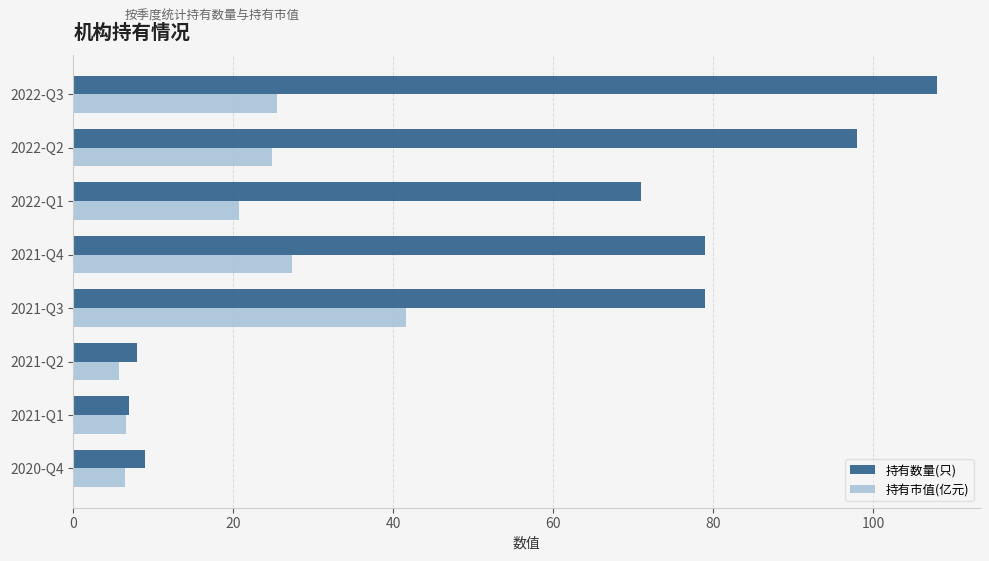

List the series in order of their peak value, highest first.

持有数量(只), 持有市值(亿元)